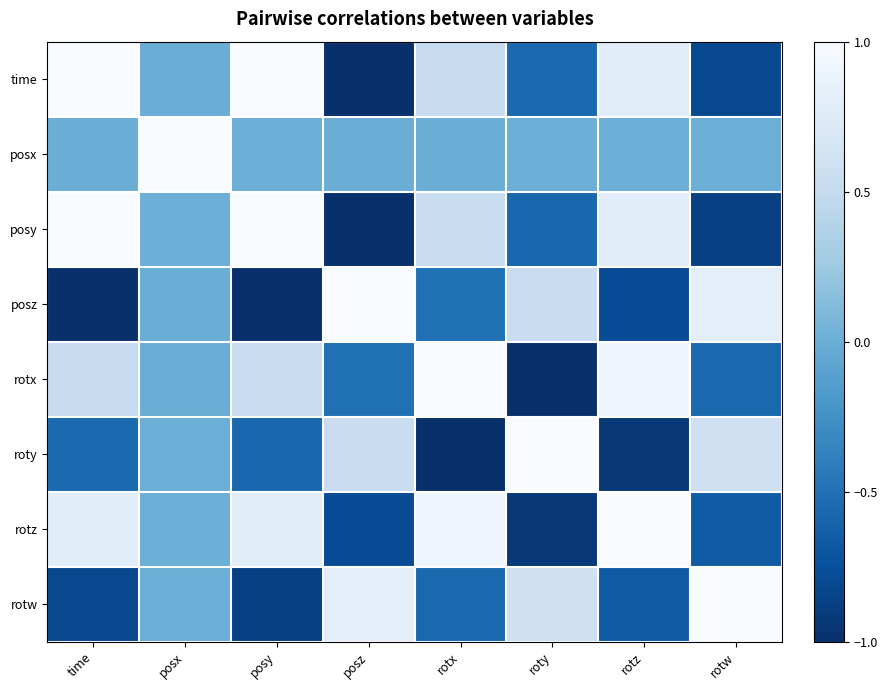

Which has a higher value, posx or posy?

posy